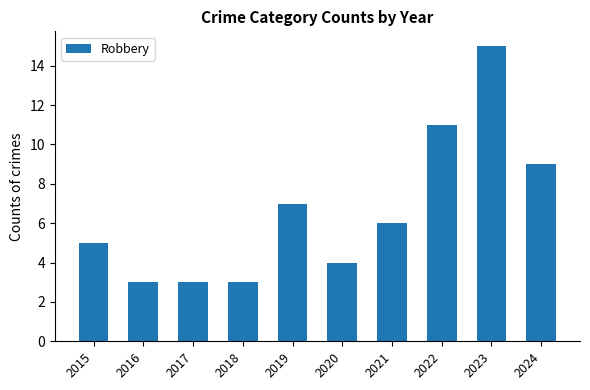

What is the value of the 3rd bar from the left?

3